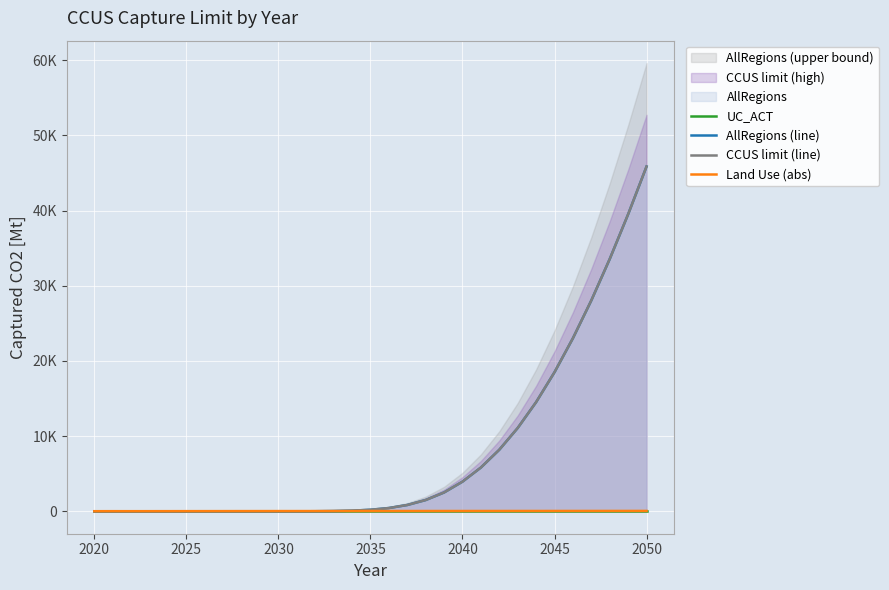

What is the total value across all series at 2030?

16.4